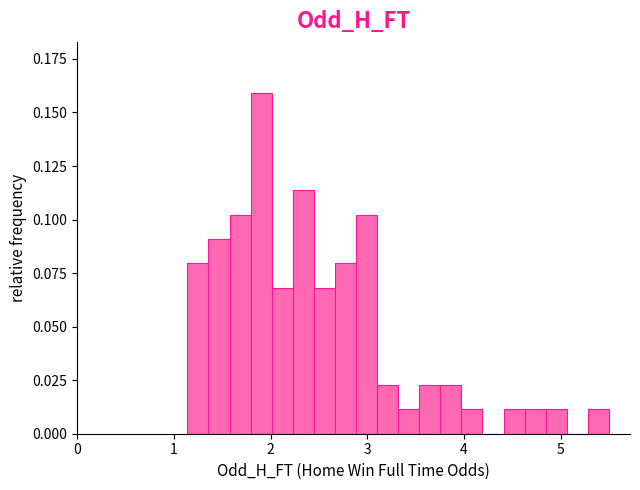

Around what value on the x-axis is the tallest bar? Give the approximate position of its centre, as read against the axis.

1.9